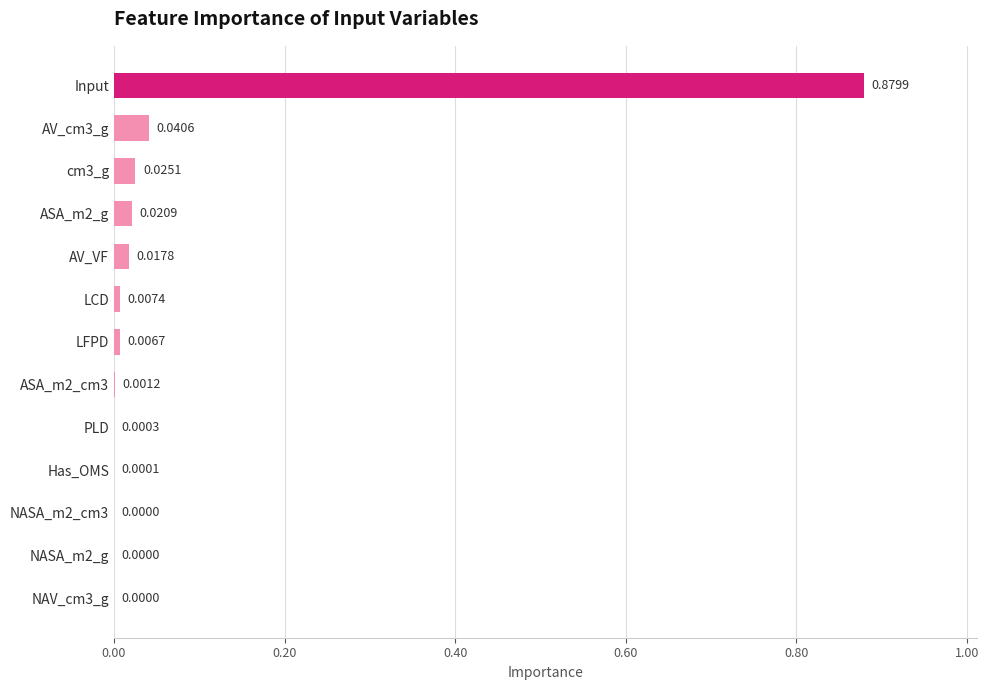

At which category does the chart reach its peak across all series?

Input